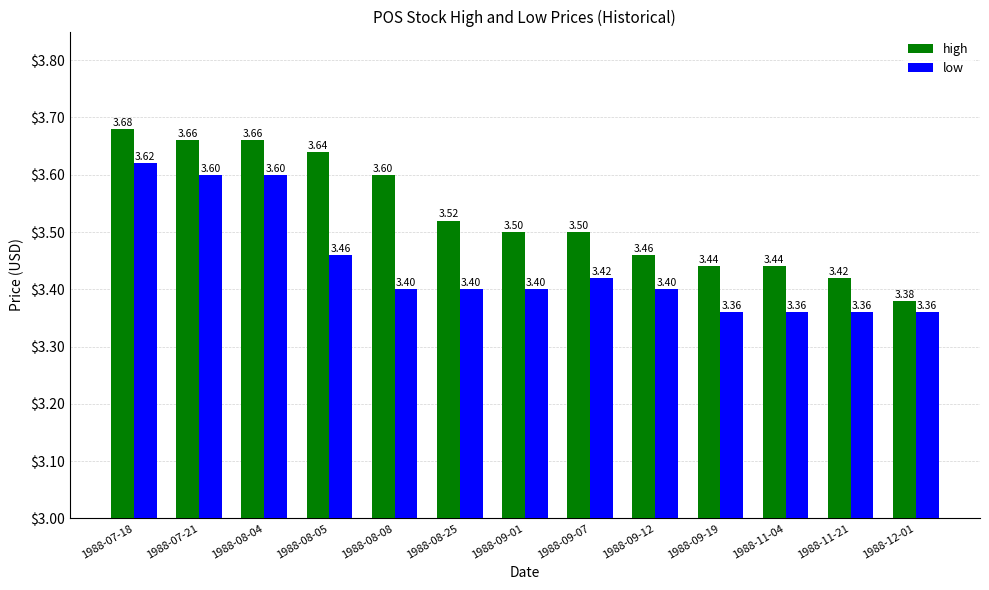

What is the lowest value of the low series?

3.4